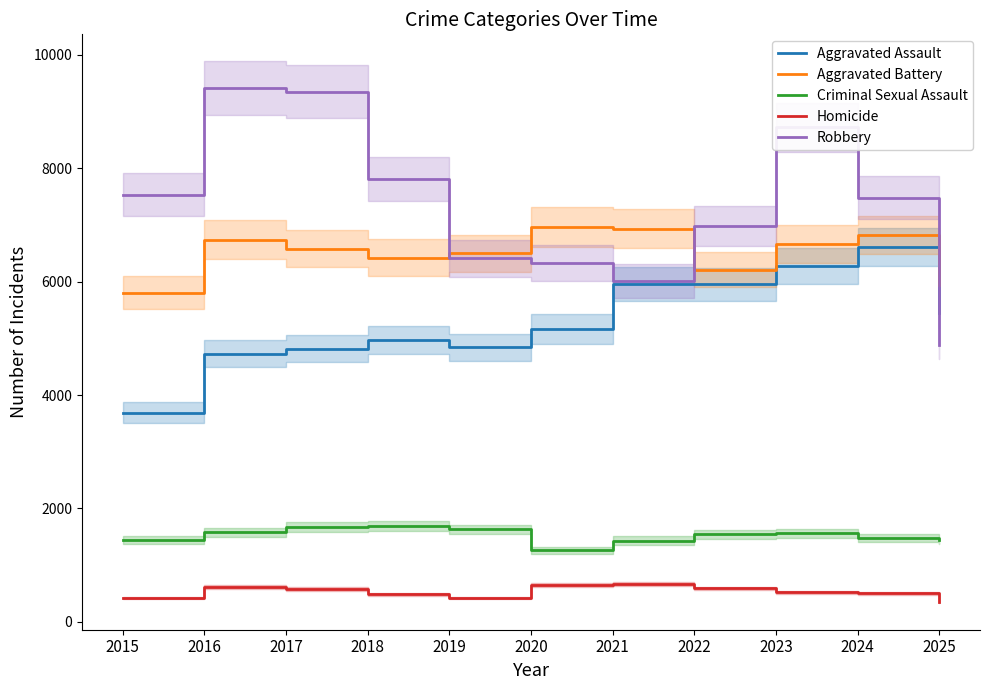

True or false: Homicide and Aggravated Assault intersect in this chart.

False